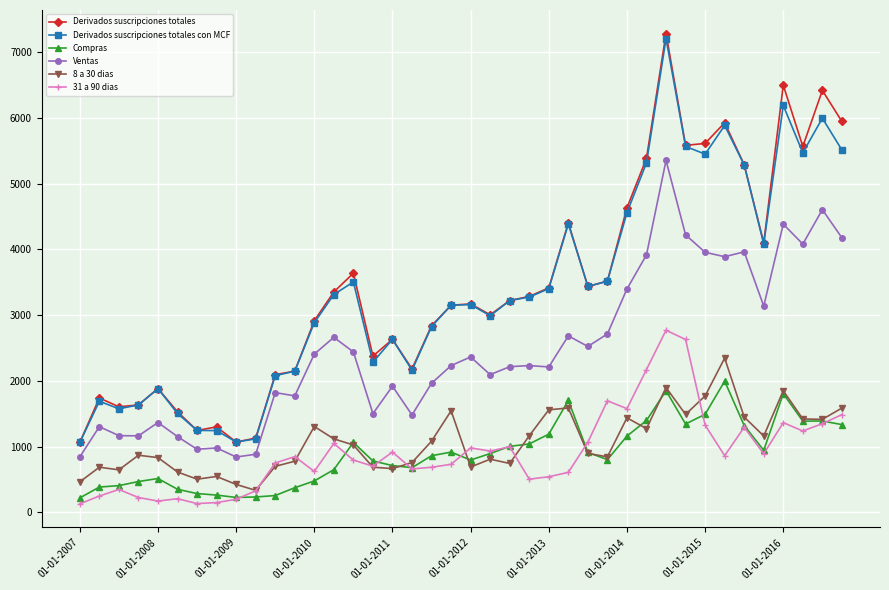

True or false: 31 a 90 dias has more than 2 interior local peaks.

True